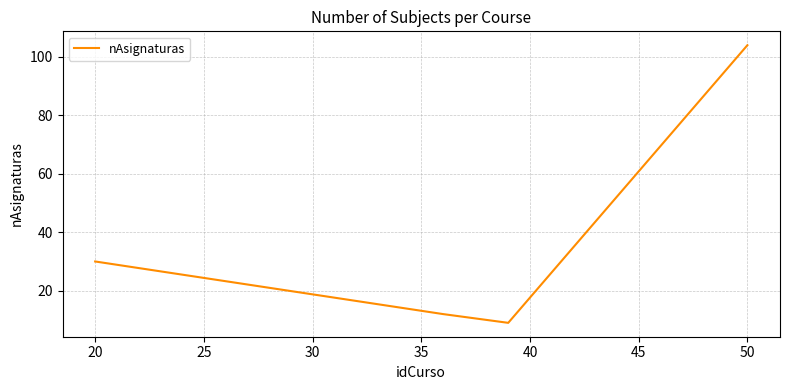

True or false: the data has more than 0 interior local peaks.

False